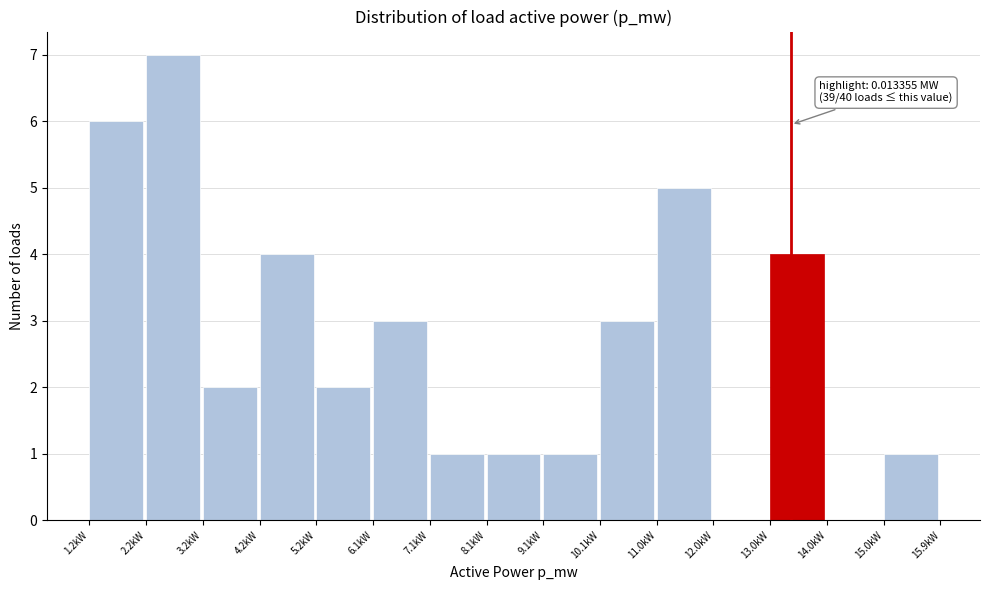

Over which range of the x-axis is the bar tallest?

2.2 to 3.2